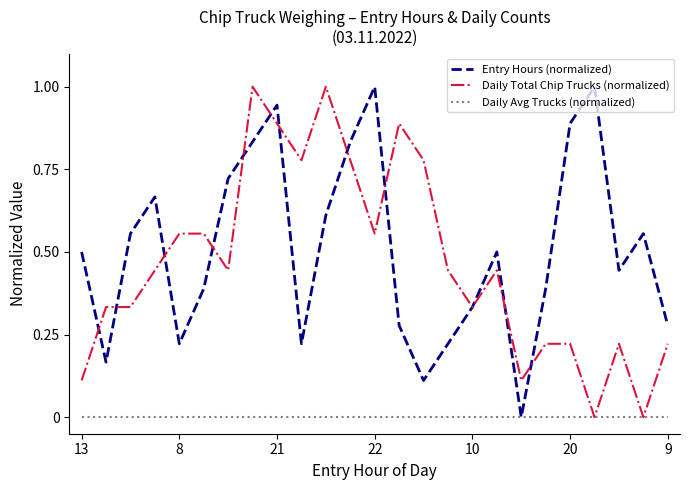

What is the highest value of the Daily Total Chip Trucks (normalized) series?

1.0